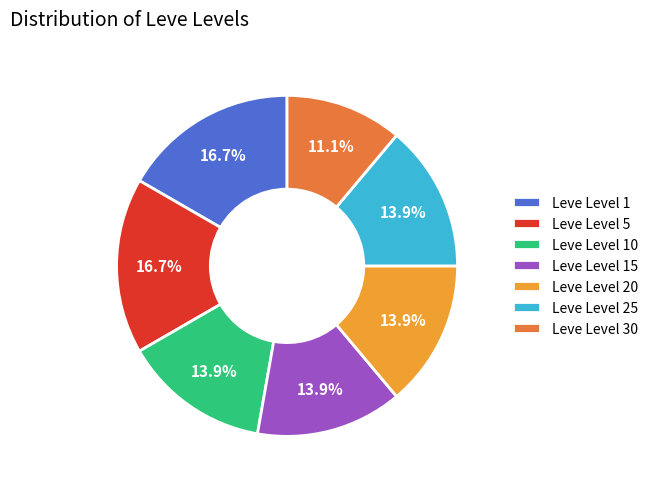

What portion of the pie excludes Leve Level 20?

86.1%